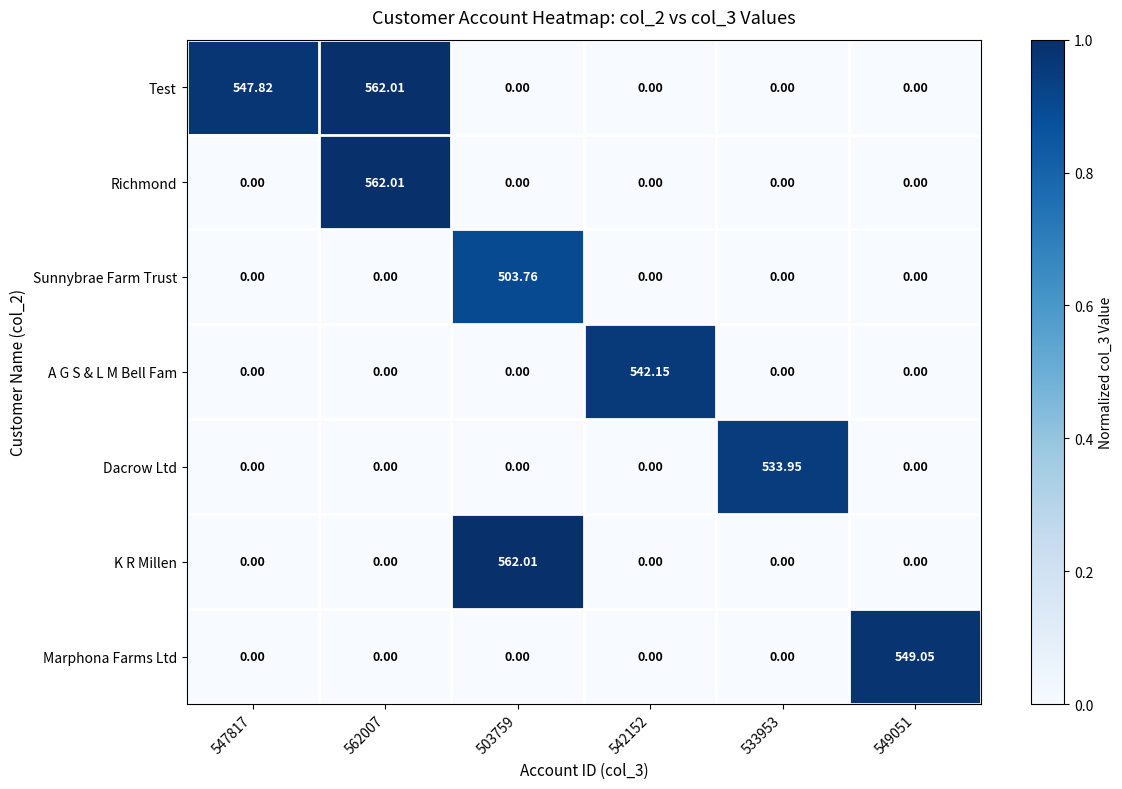

Which series changed the most between 503759 and 533953?

K R Millen